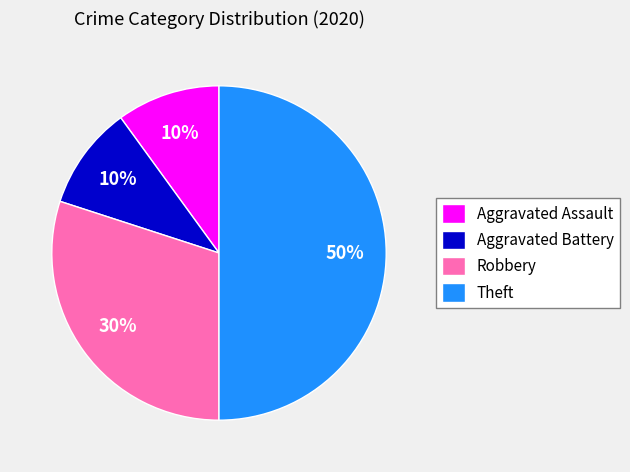

To the nearest percent, what is the difference between the largest and smallest slice percentages?

40%